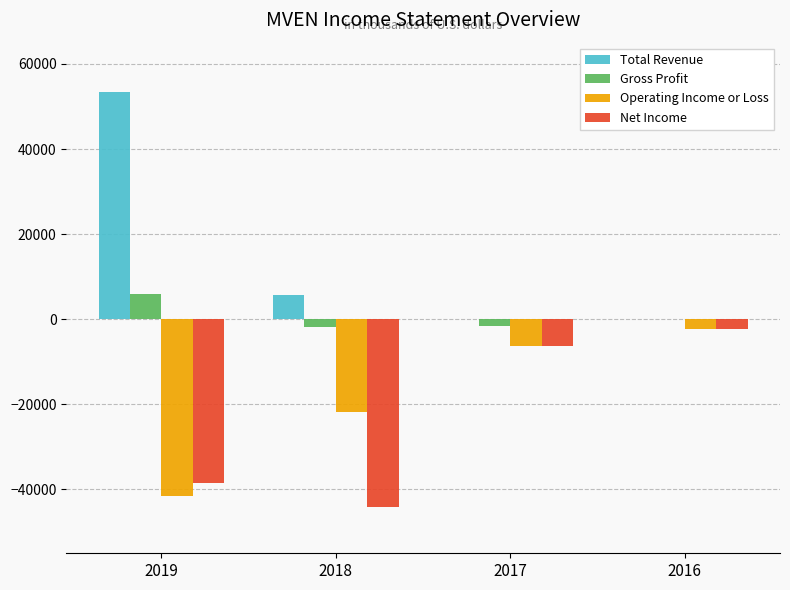

At which label does Gross Profit first exceed 0?

2019